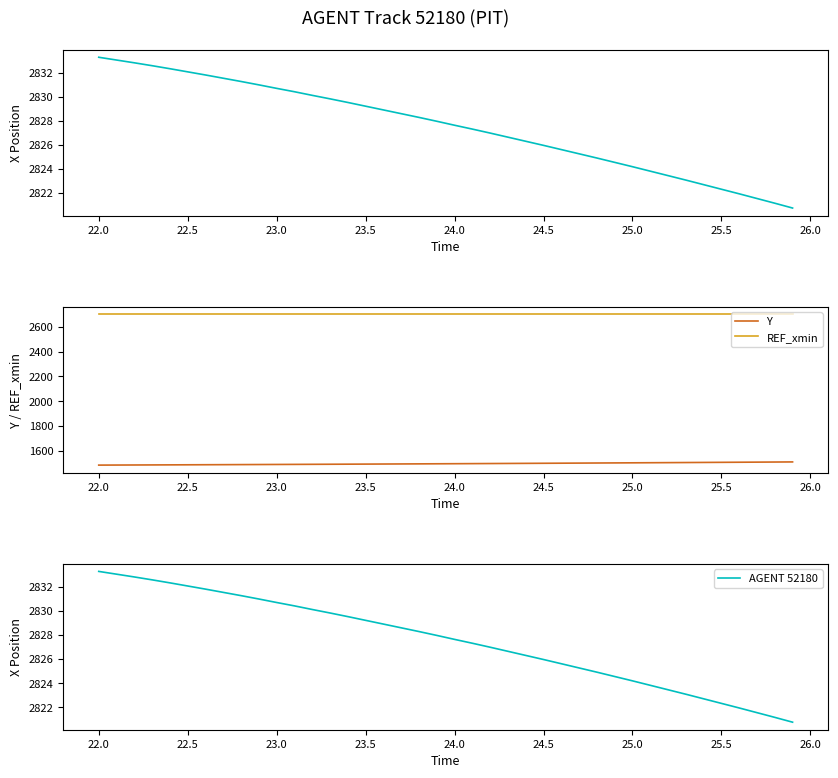

True or false: Y and REF_xmin cross at least once.

False